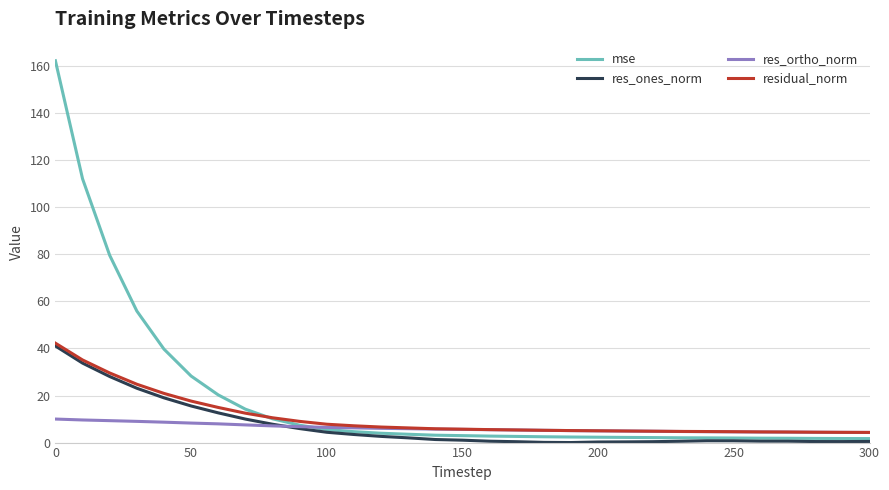

Which series has the largest range (max minus min)?

mse